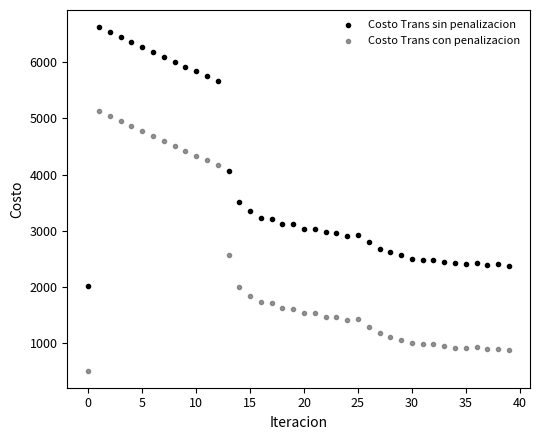

Which series contains the highest Y value?

Costo Trans sin penalizacion